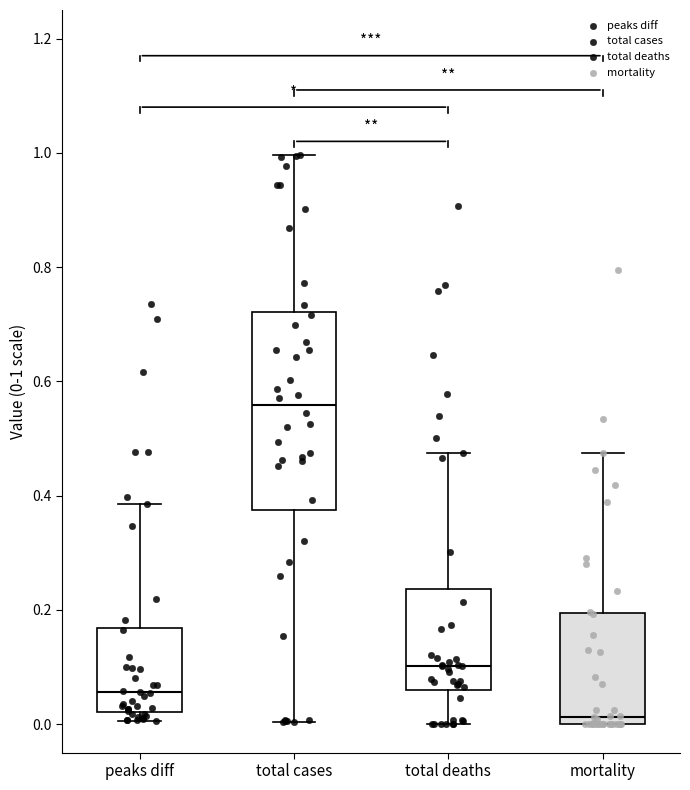

Which box is the tallest, from its lower edge to its upper edge?

total cases